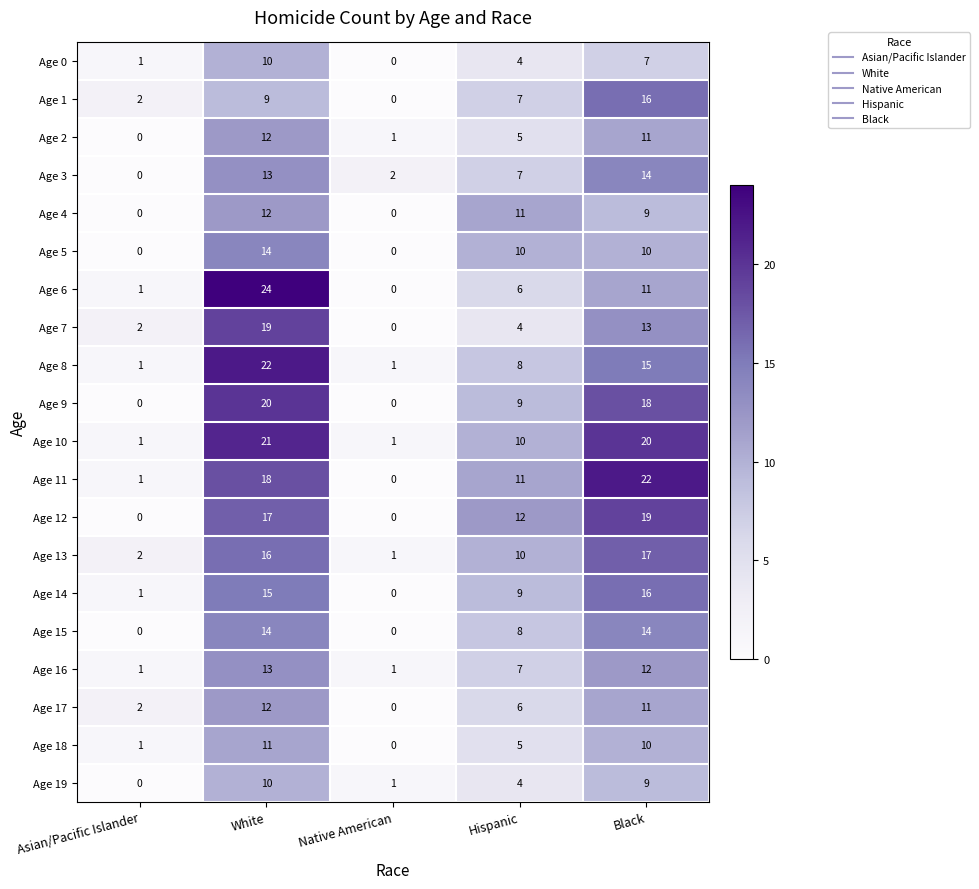

What is the sum of the Age 0 values at Black and Native American?

7